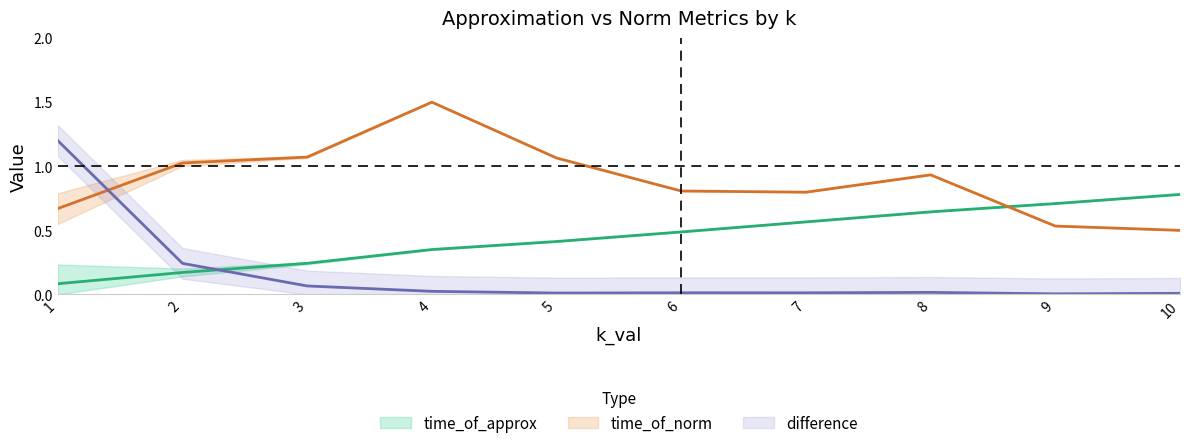

True or false: difference has more than 0 interior local peaks.

True